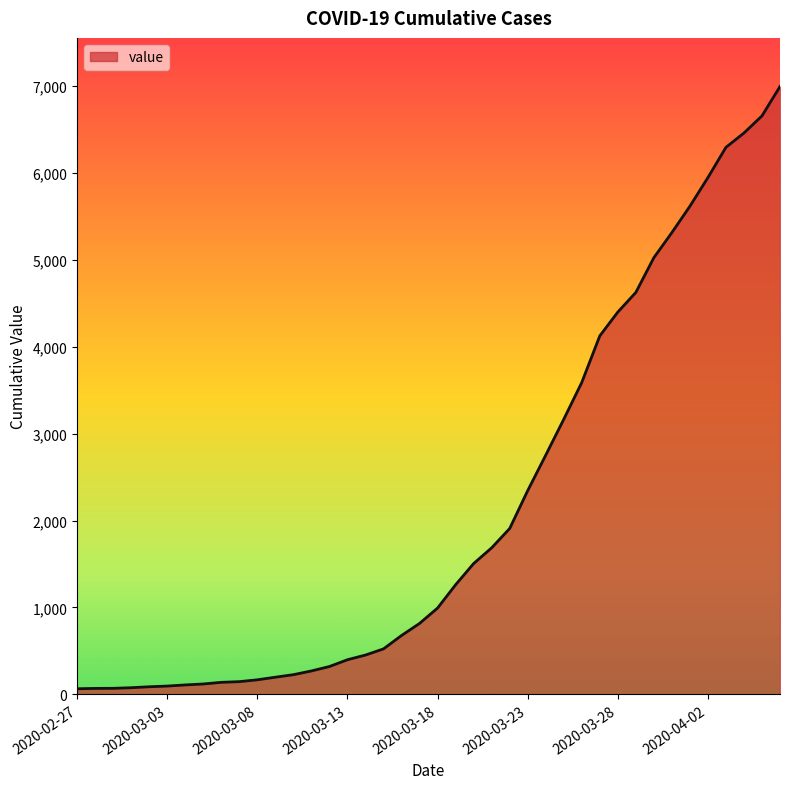

What is the greatest value displayed?

6995